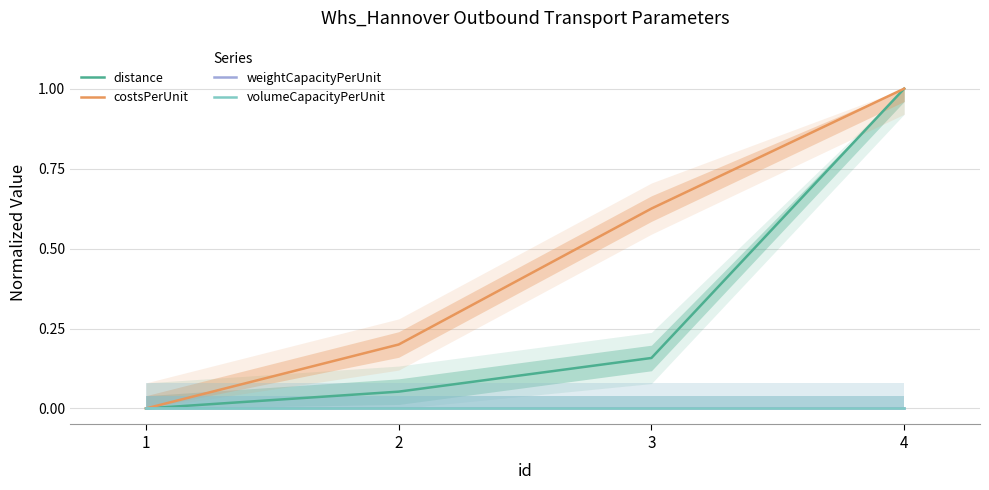

Reading right to left, list all the values displayed in this chart.

distance: 4=1.0	3=0.2	2=0.1	1=0.0
costsPerUnit: 4=1.0	3=0.6	2=0.2	1=0.0
weightCapacityPerUnit: 4=0.0	3=0.0	2=0.0	1=0.0
volumeCapacityPerUnit: 4=0.0	3=0.0	2=0.0	1=0.0